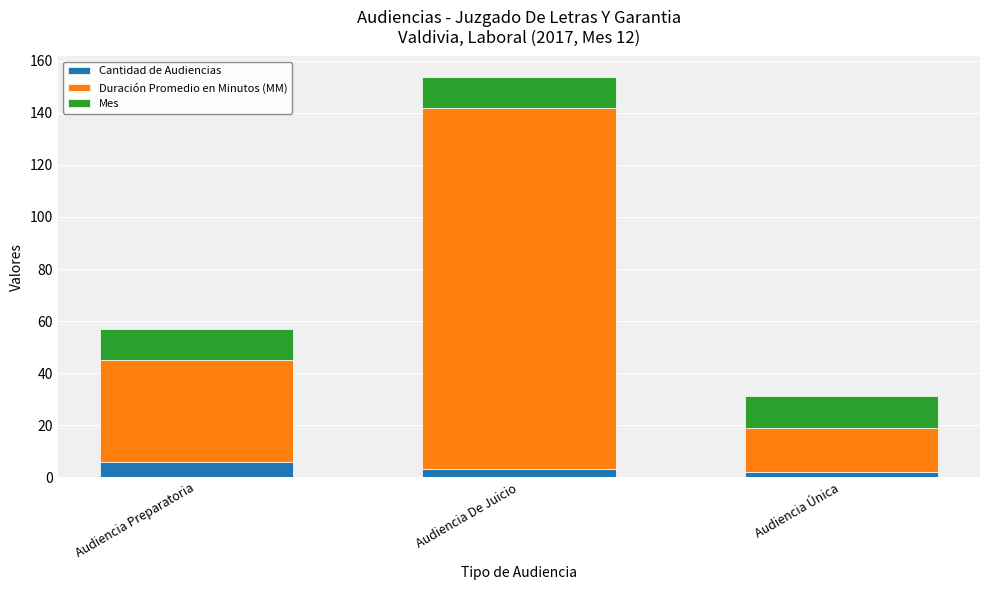

At which category is the sum across all series the highest?

Audiencia De Juicio